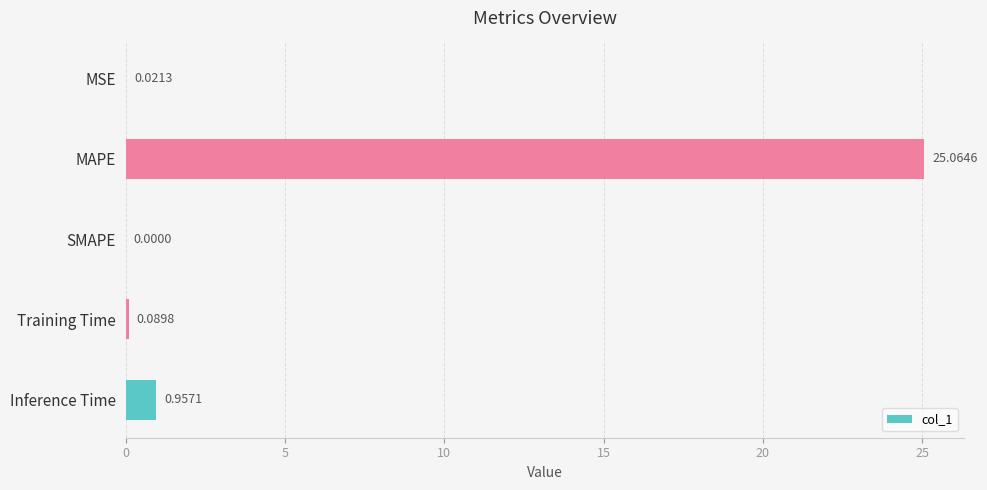

Which label corresponds to the largest value in the chart?

MAPE